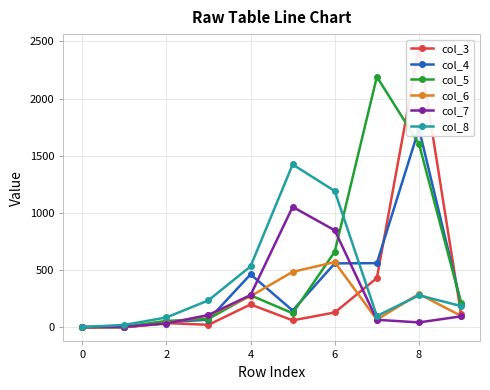

How many lines are shown in the chart?

6